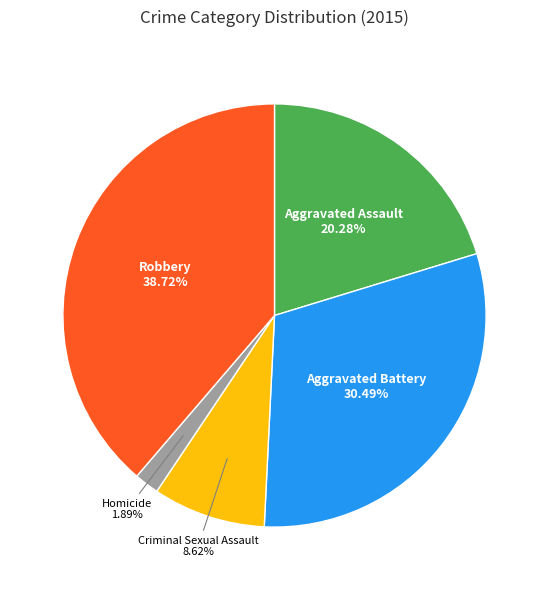

Which has a higher value, Aggravated Assault or Homicide?

Aggravated Assault